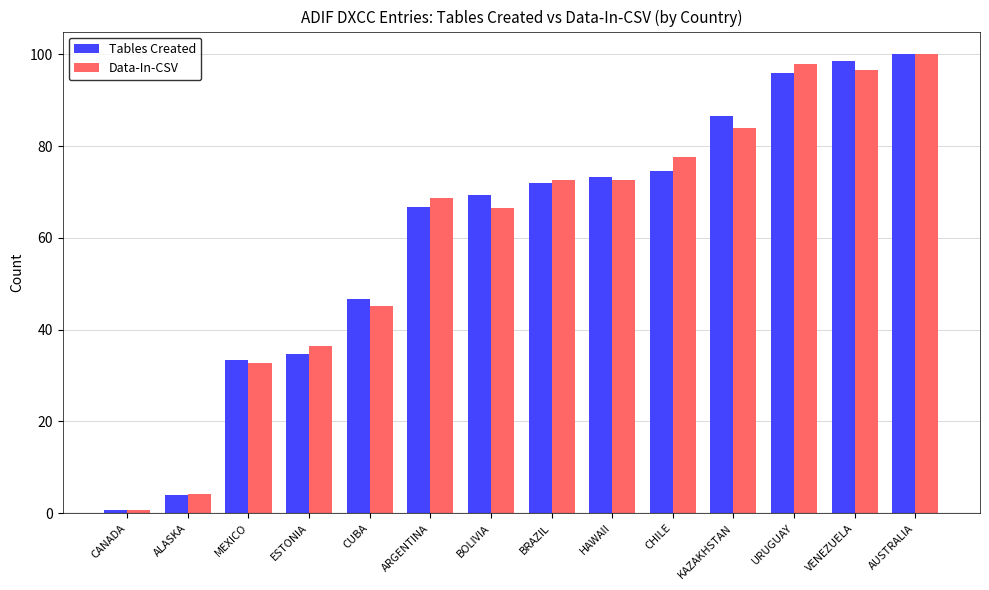

Which category has the lowest value across all series?

CANADA